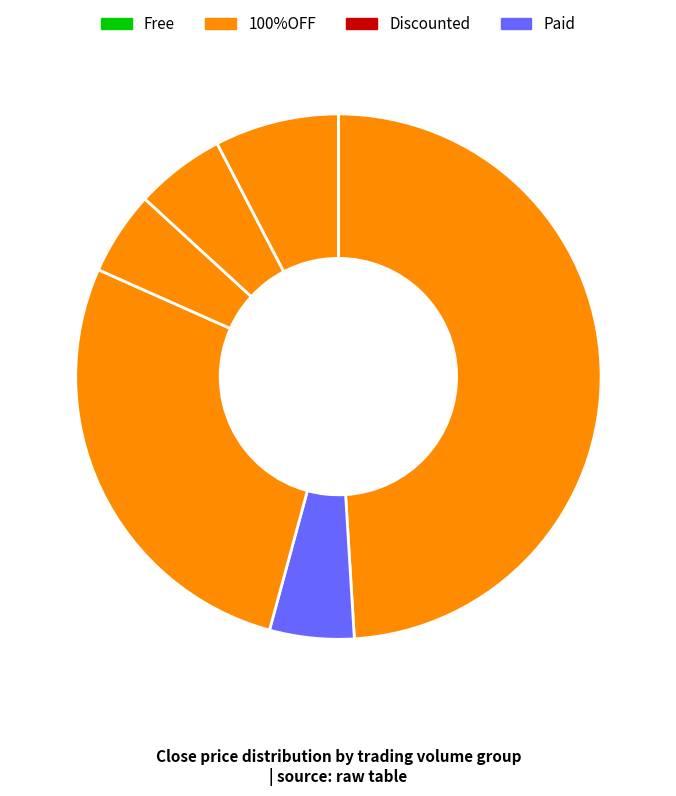

How many slices are in this pie chart?

6